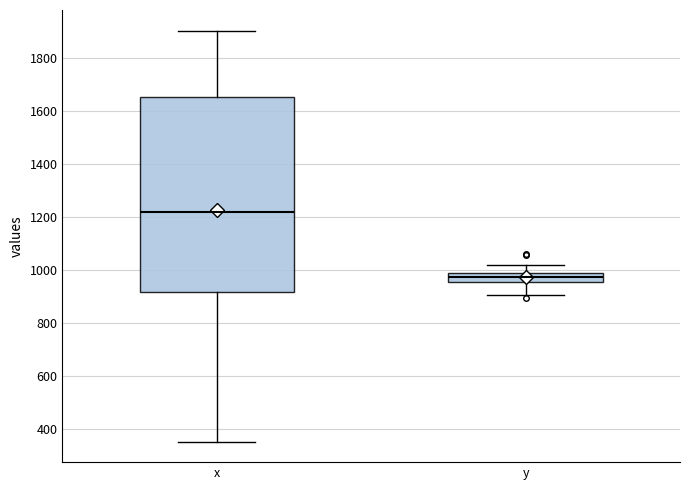

Which box's median line is the highest?

x